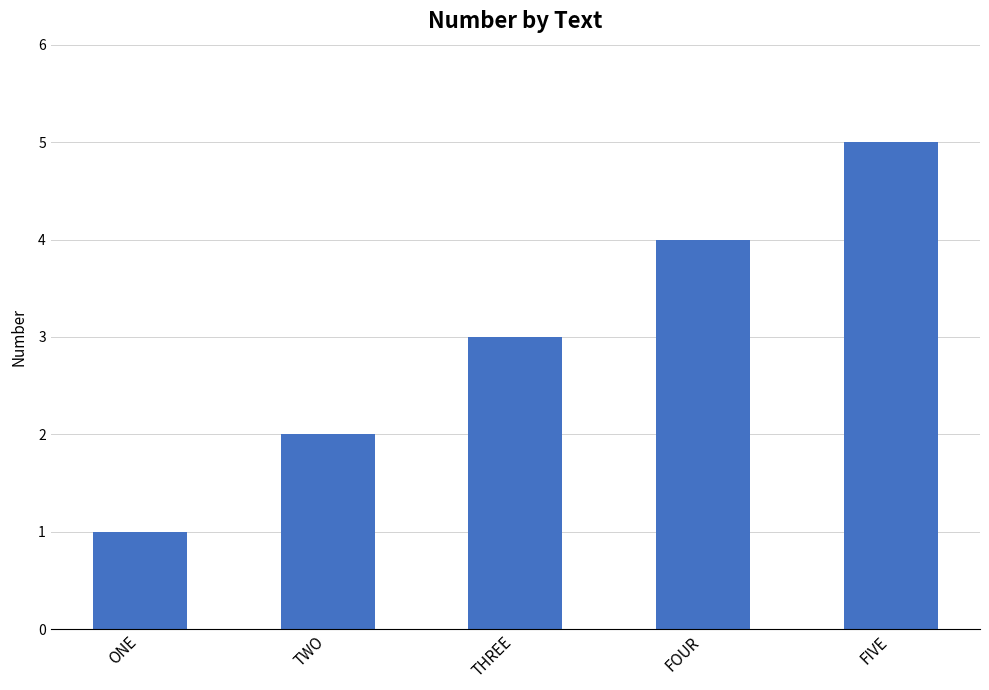

At which label is the value closest to 3?

THREE